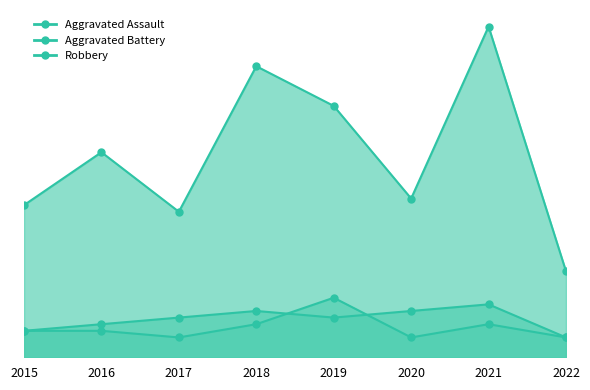

What are all the series names shown in the legend?

Aggravated Assault, Aggravated Battery, Robbery